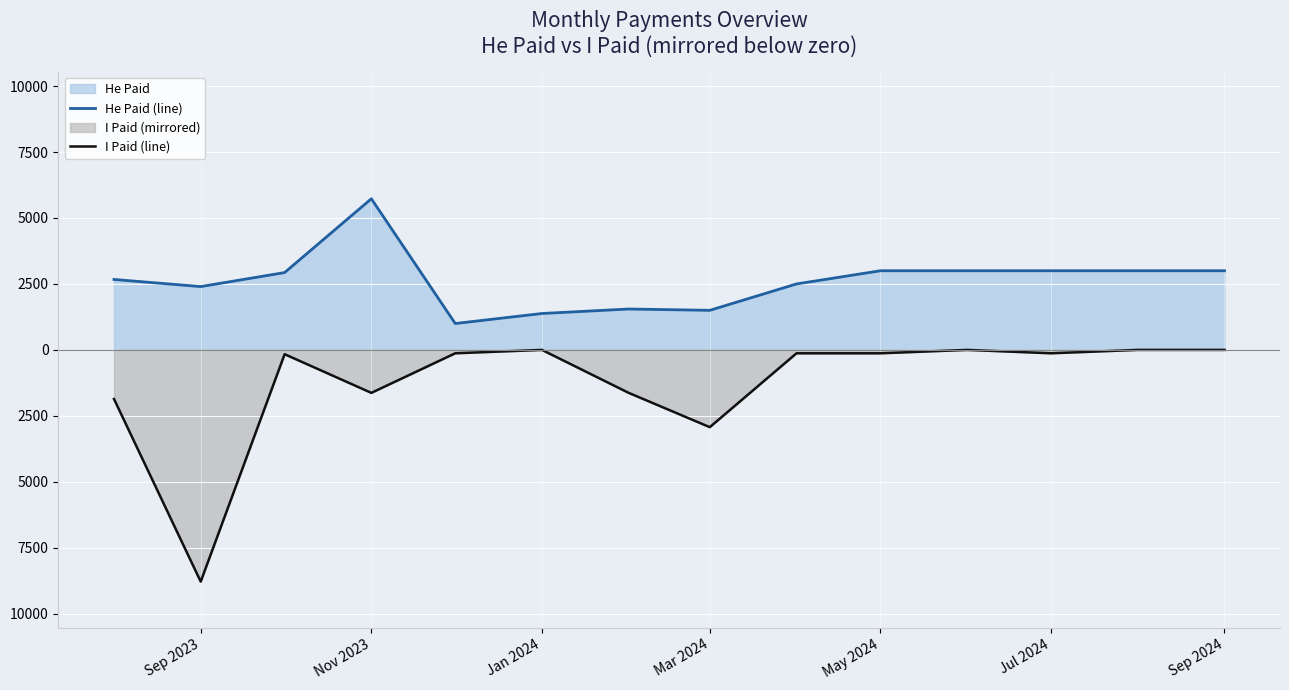

Is it true that He Paid (line) equals 2183.1 at Jul 2024?

False